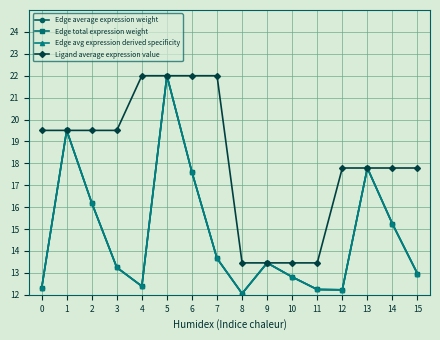

True or false: Edge avg expression derived specificity and Edge total expression weight cross at least once.

False